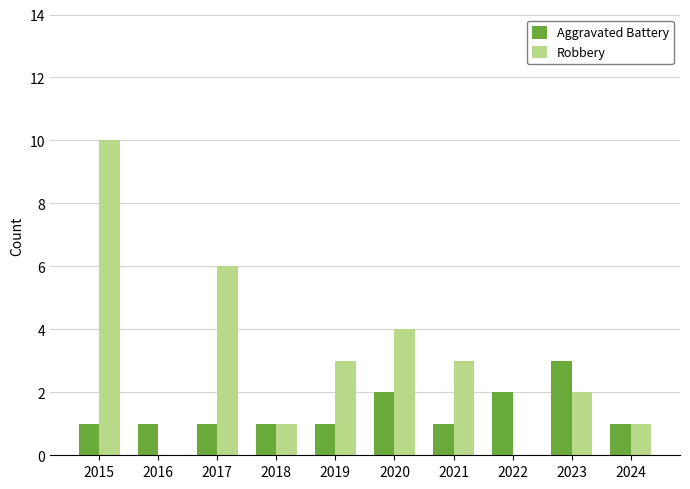

What is the sum of all Robbery values?

30